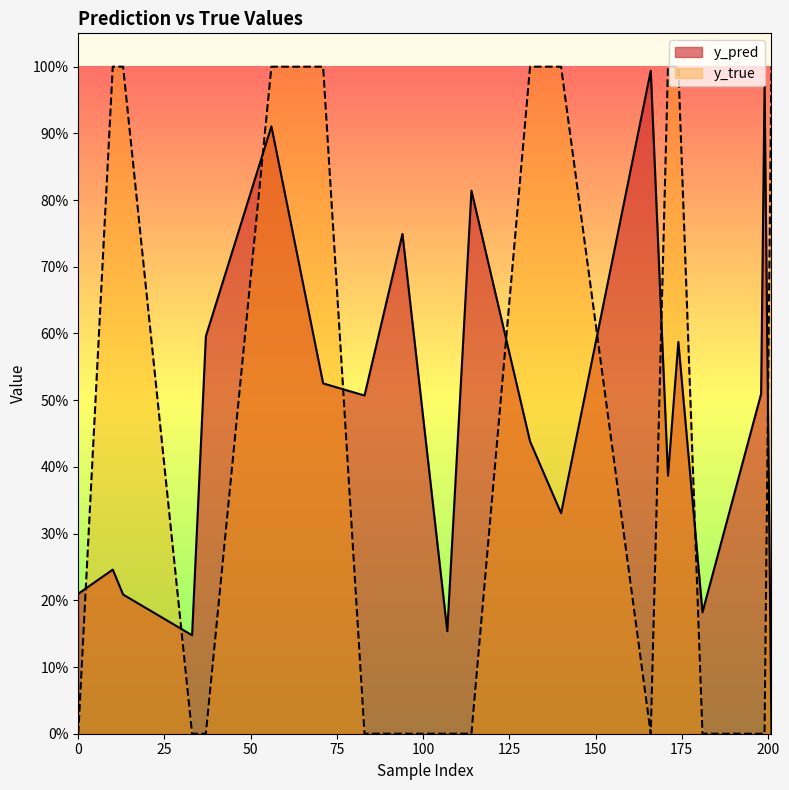

Reading left to right, transcribe all the data shown in this chart.

y_pred: 0=0.2	10=0.2	13=0.2	33=0.1	37=0.6	56=0.9	71=0.5	83=0.5	94=0.7	107=0.2	114=0.8	131=0.4	140=0.3	166=1.0	171=0.4	174=0.6	181=0.2	198=0.5	199=1.0	201=0.0
y_true: 0=0.0	10=1.0	13=1.0	33=0.0	37=0.0	56=1.0	71=1.0	83=0.0	94=0.0	107=0.0	114=0.0	131=1.0	140=1.0	166=0.0	171=1.0	174=1.0	181=0.0	198=0.0	199=0.0	201=1.0